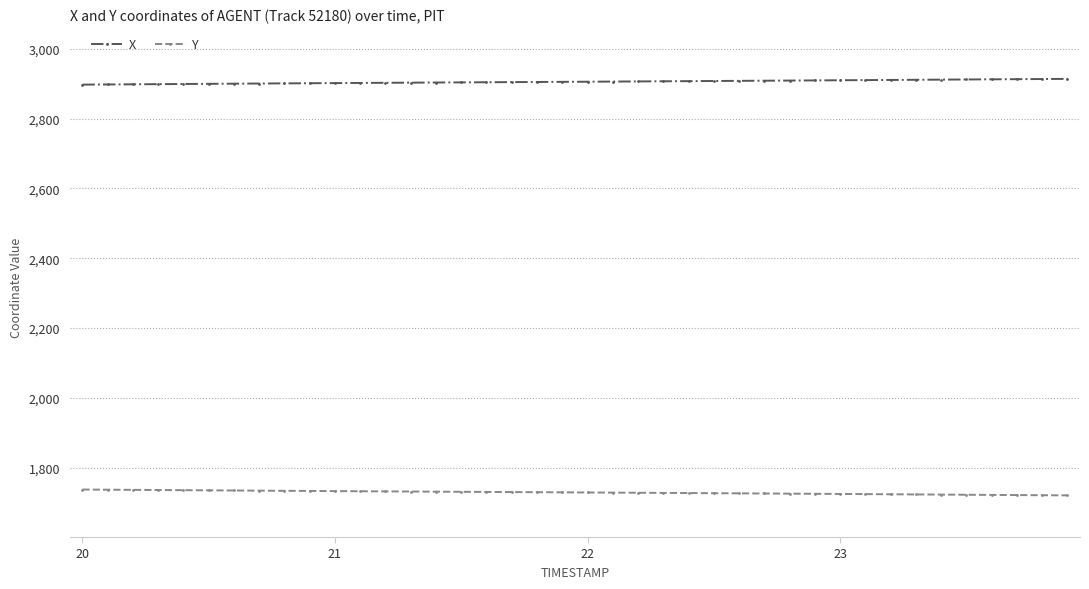

List the series in order of their peak value, highest first.

X, Y